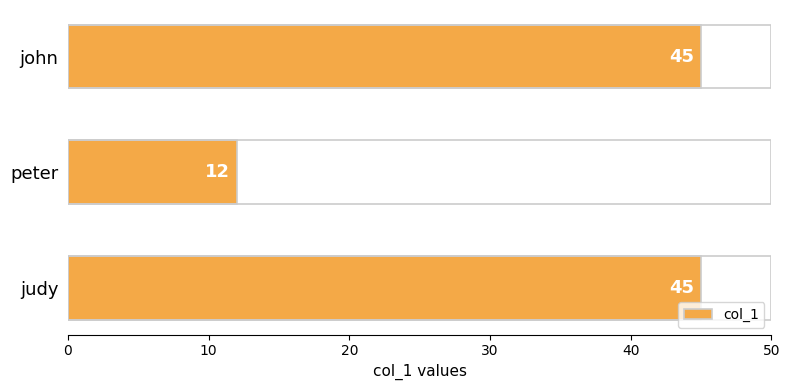

Reading top to bottom, extract all data points from this chart.

john=45	peter=12	judy=45